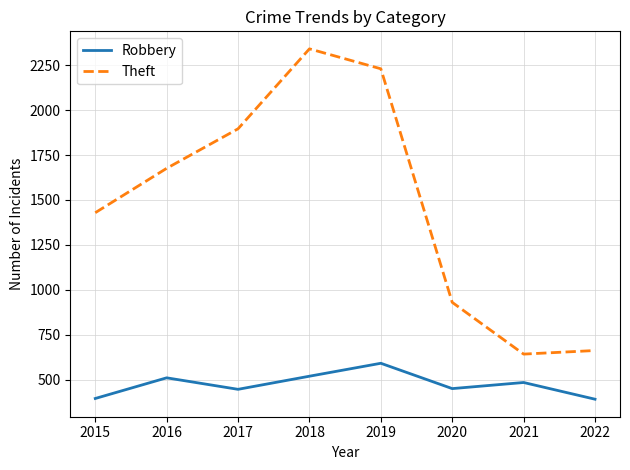

What is the difference between the second highest and second lowest values in the Robbery series?

124